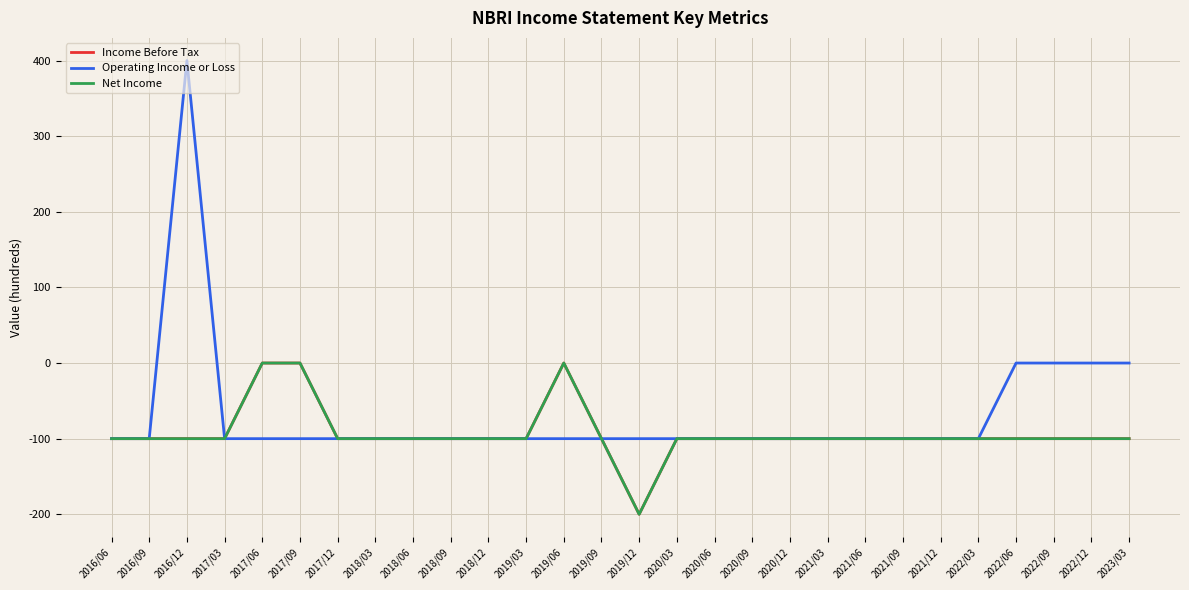

Is this an area chart (filled region under the line)?

No